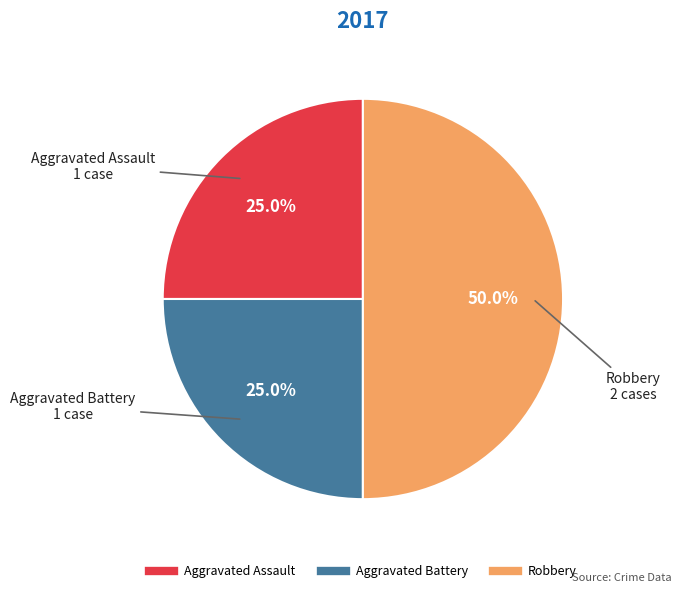

What portion of the pie excludes Robbery?

50.0%